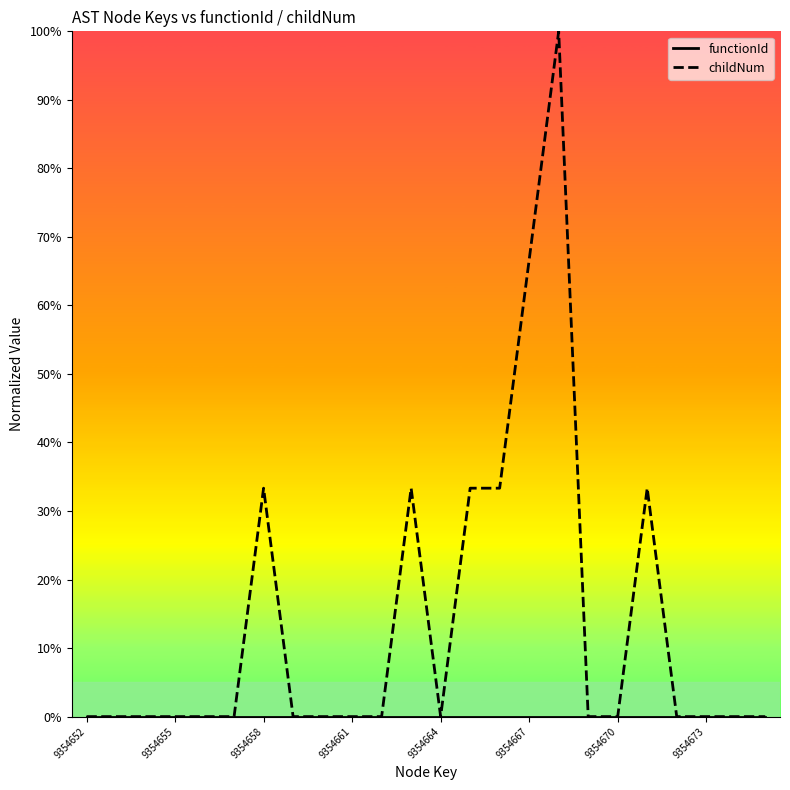

Which series has the widest spread of values?

childNum